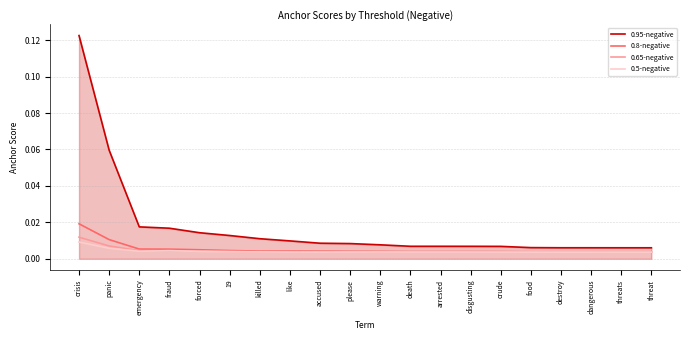

Which series has the largest range (max minus min)?

0.95-negative